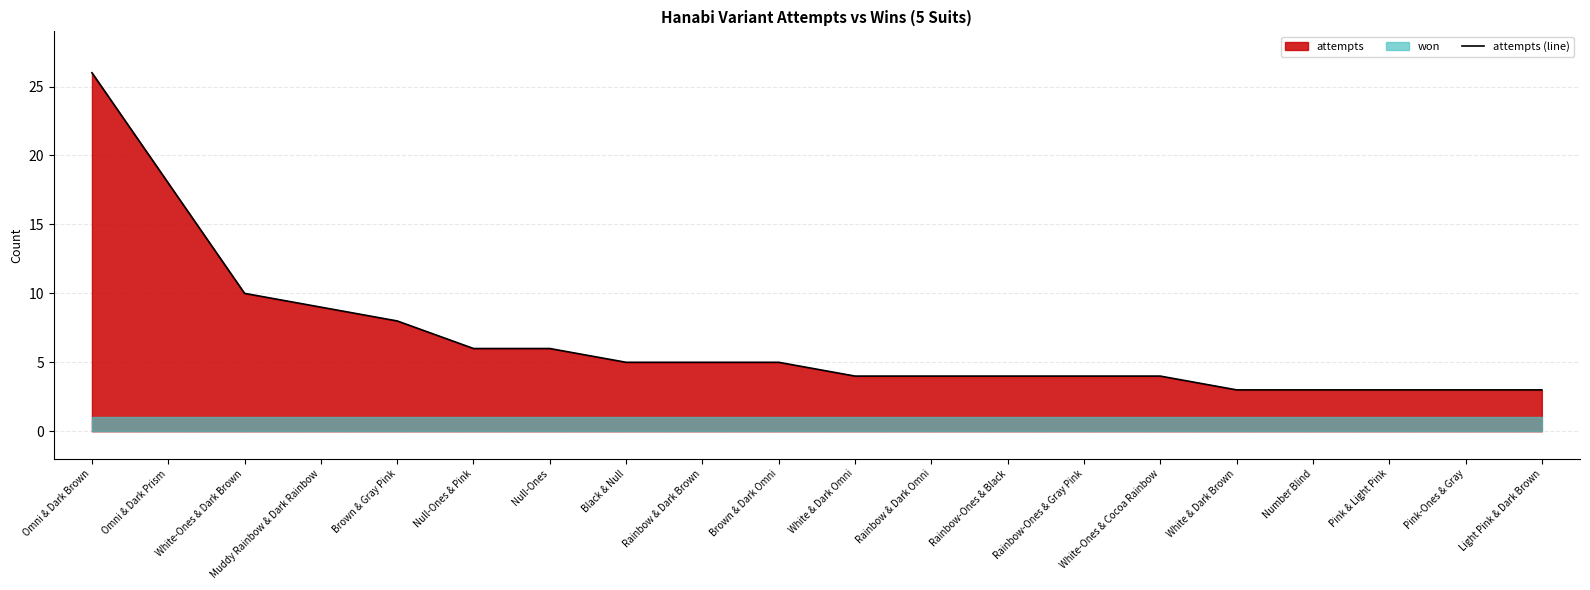

True or false: the data shows 5 at Rainbow & Dark Brown.

True